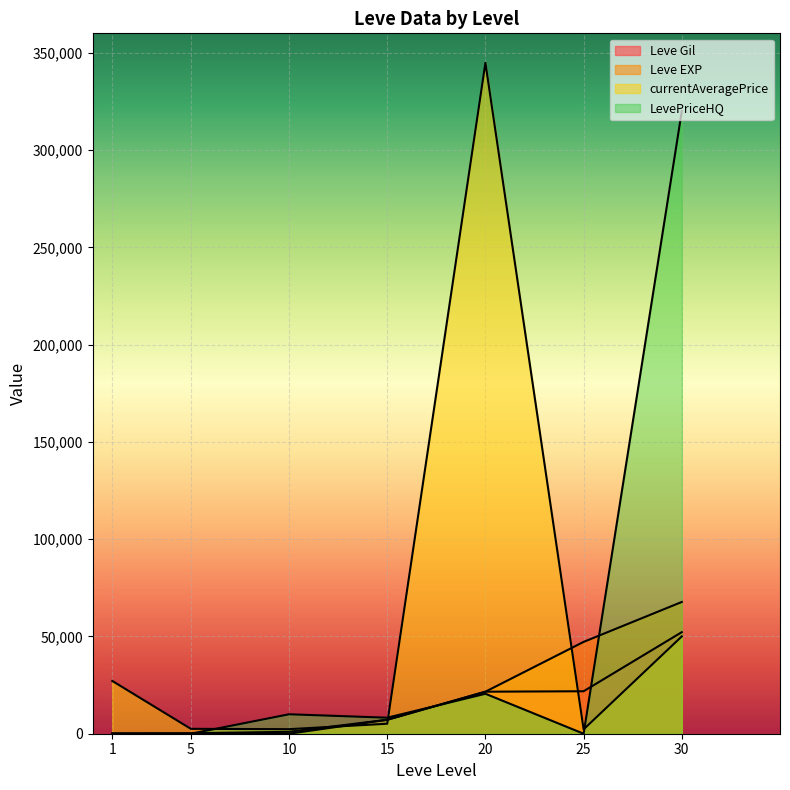

What are all the series names shown in the legend?

Leve Gil, Leve EXP, currentAveragePrice, LevePriceHQ